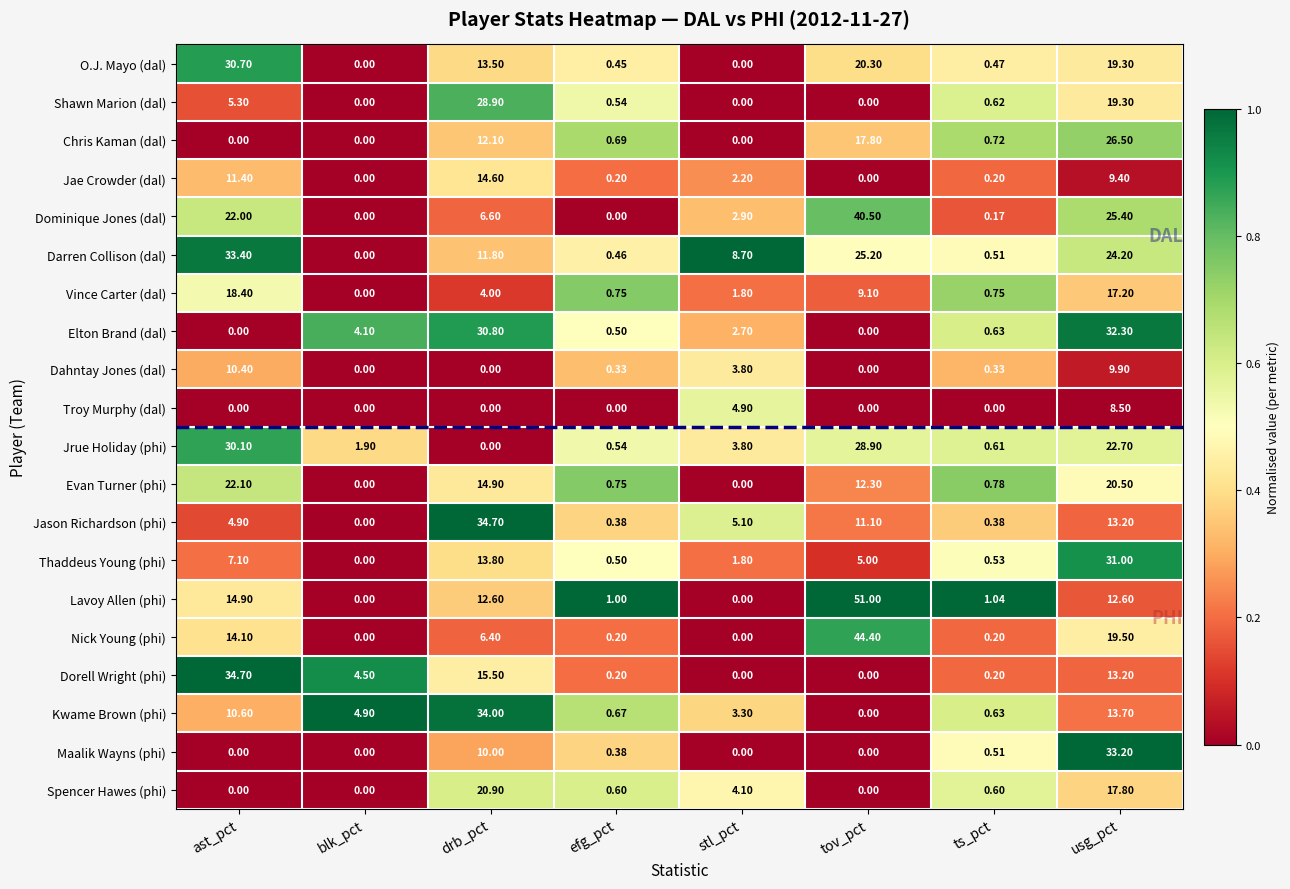

At which category is the sum across all series the highest?

usg_pct